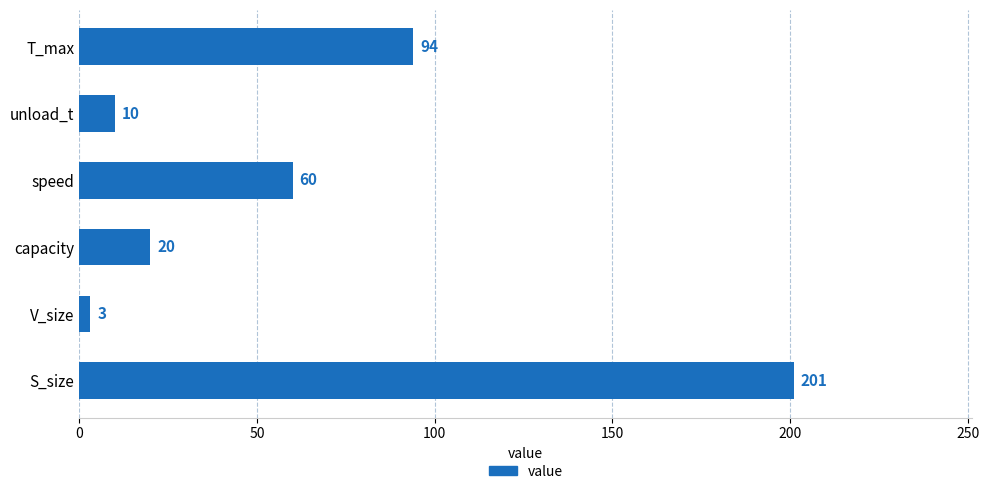

Reading top to bottom, what are all the values shown in this chart?

T_max=94	unload_t=10	speed=60	capacity=20	V_size=3	S_size=201